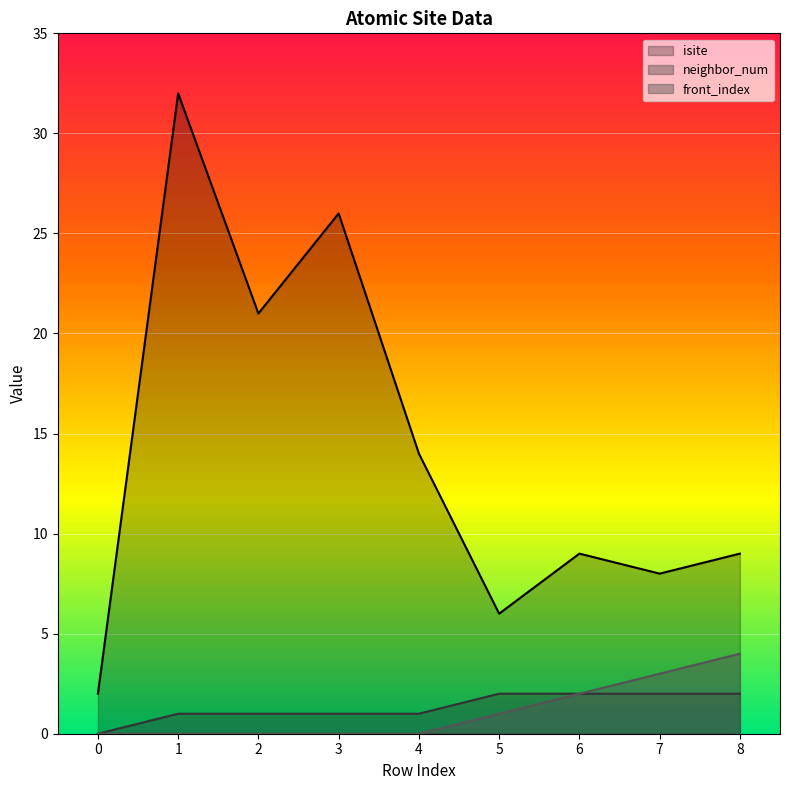

The value of neighbor_num at 2 is 1. True or false?

True